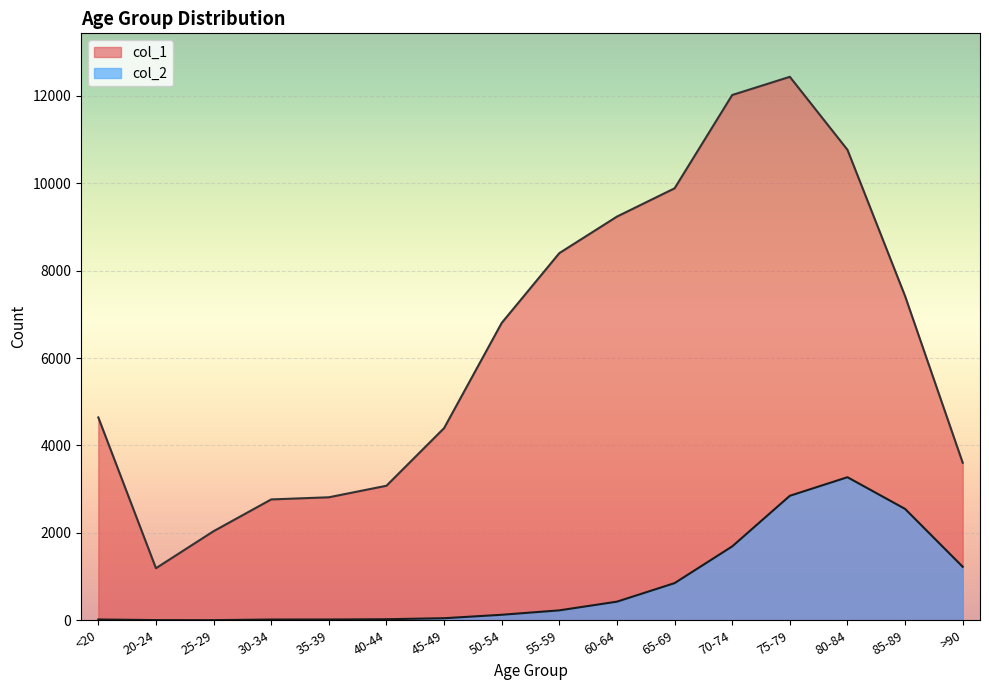

Where is the first local maximum for col_1?

75-79